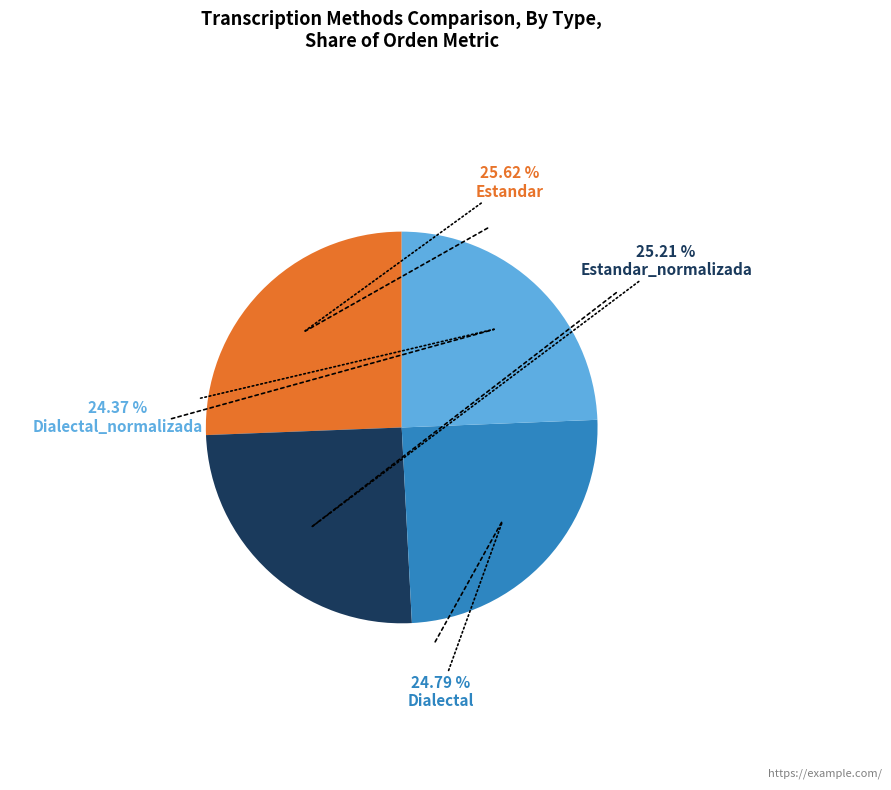

Count the number of slices in the pie.

4